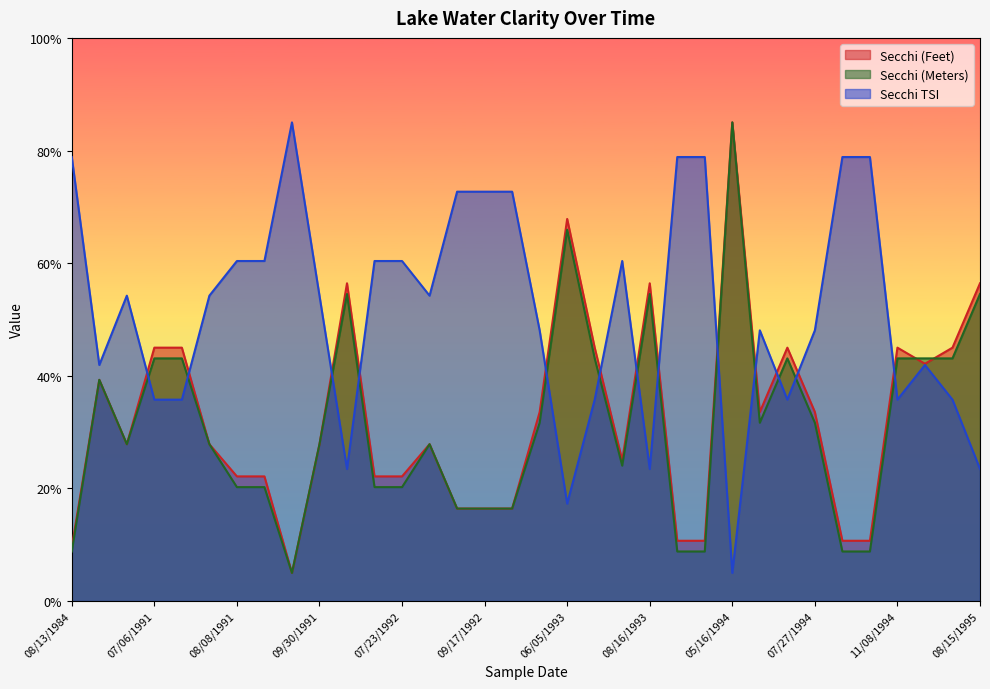

Reading left to right, what are all the values shown in this chart?

Secchi (Feet): 08/13/1984=9.6	10/14/1985=39.3	06/23/1991=27.9	07/06/1991=45.0	07/14/1991=45.0	07/26/1991=27.9	08/08/1991=22.1	08/13/1991=22.1	09/16/1991=5.0	09/30/1991=27.9	06/09/1992=56.4	07/09/1992=22.1	07/23/1992=22.1	08/05/1992=27.9	08/21/1992=16.4	09/17/1992=16.4	09/29/1992=16.4	10/22/1992=33.6	06/05/1993=67.9	06/17/1993=45.0	07/20/1993=25.0	08/16/1993=56.4	09/17/1993=10.7	11/03/1993=10.7	05/16/1994=85.0	06/27/1994=33.6	07/04/1994=45.0	07/27/1994=33.6	09/07/1994=10.7	09/16/1994=10.7	11/08/1994=45.0	07/07/1995=42.1	07/12/1995=45.0	08/15/1995=56.4
Secchi (Meters): 08/13/1984=8.8	10/14/1985=39.3	06/23/1991=27.9	07/06/1991=43.1	07/14/1991=43.1	07/26/1991=27.9	08/08/1991=20.2	08/13/1991=20.2	09/16/1991=5.0	09/30/1991=27.9	06/09/1992=54.5	07/09/1992=20.2	07/23/1992=20.2	08/05/1992=27.9	08/21/1992=16.4	09/17/1992=16.4	09/29/1992=16.4	10/22/1992=31.7	06/05/1993=66.0	06/17/1993=43.1	07/20/1993=24.0	08/16/1993=54.5	09/17/1993=8.8	11/03/1993=8.8	05/16/1994=85.0	06/27/1994=31.7	07/04/1994=43.1	07/27/1994=31.7	09/07/1994=8.8	09/16/1994=8.8	11/08/1994=43.1	07/07/1995=43.1	07/12/1995=43.1	08/15/1995=54.5
Secchi TSI: 08/13/1984=78.8	10/14/1985=41.9	06/23/1991=54.2	07/06/1991=35.8	07/14/1991=35.8	07/26/1991=54.2	08/08/1991=60.4	08/13/1991=60.4	09/16/1991=85.0	09/30/1991=54.2	06/09/1992=23.5	07/09/1992=60.4	07/23/1992=60.4	08/05/1992=54.2	08/21/1992=72.7	09/17/1992=72.7	09/29/1992=72.7	10/22/1992=48.1	06/05/1993=17.3	06/17/1993=35.8	07/20/1993=60.4	08/16/1993=23.5	09/17/1993=78.8	11/03/1993=78.8	05/16/1994=5.0	06/27/1994=48.1	07/04/1994=35.8	07/27/1994=48.1	09/07/1994=78.8	09/16/1994=78.8	11/08/1994=35.8	07/07/1995=41.9	07/12/1995=35.8	08/15/1995=23.5